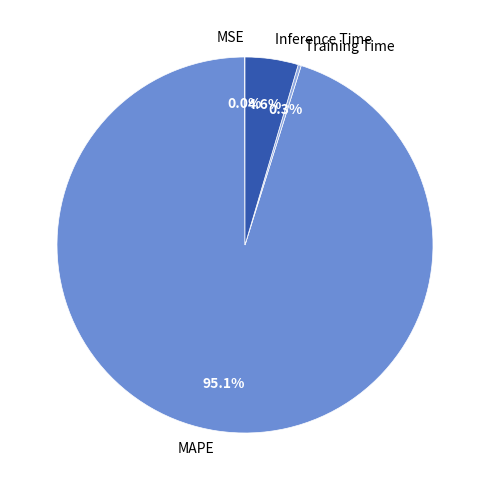

What is the majority slice?

MAPE